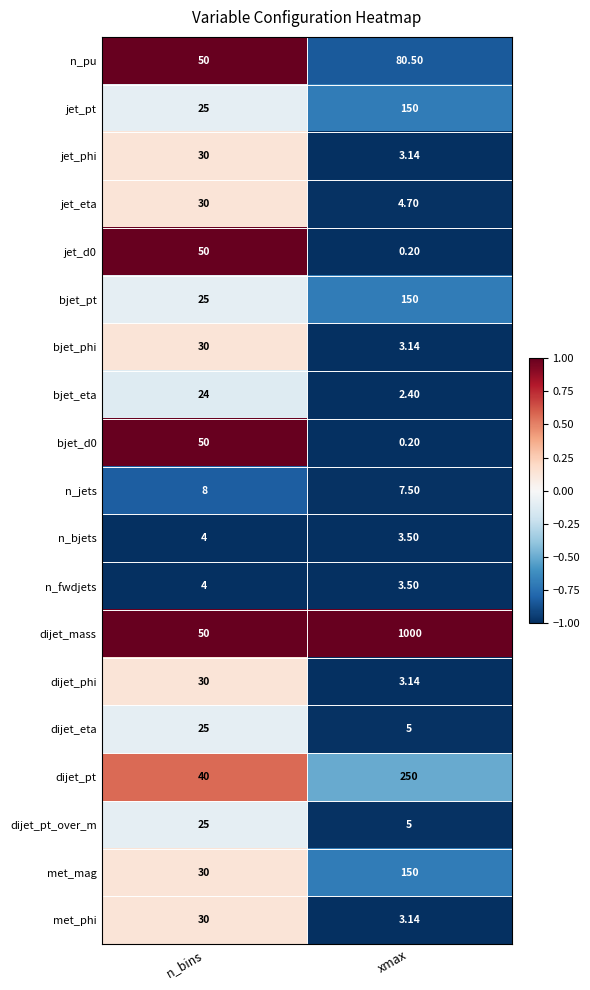

How many values in the n_pu series exceed 80?

1